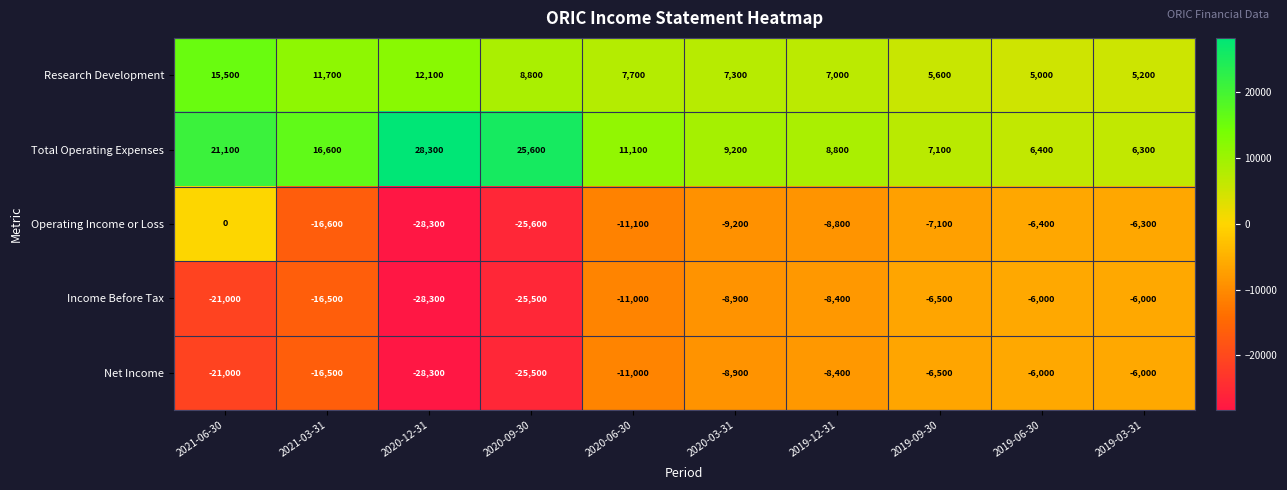

True or false: Income Before Tax has a value of -23320 at 2021-03-31.

False